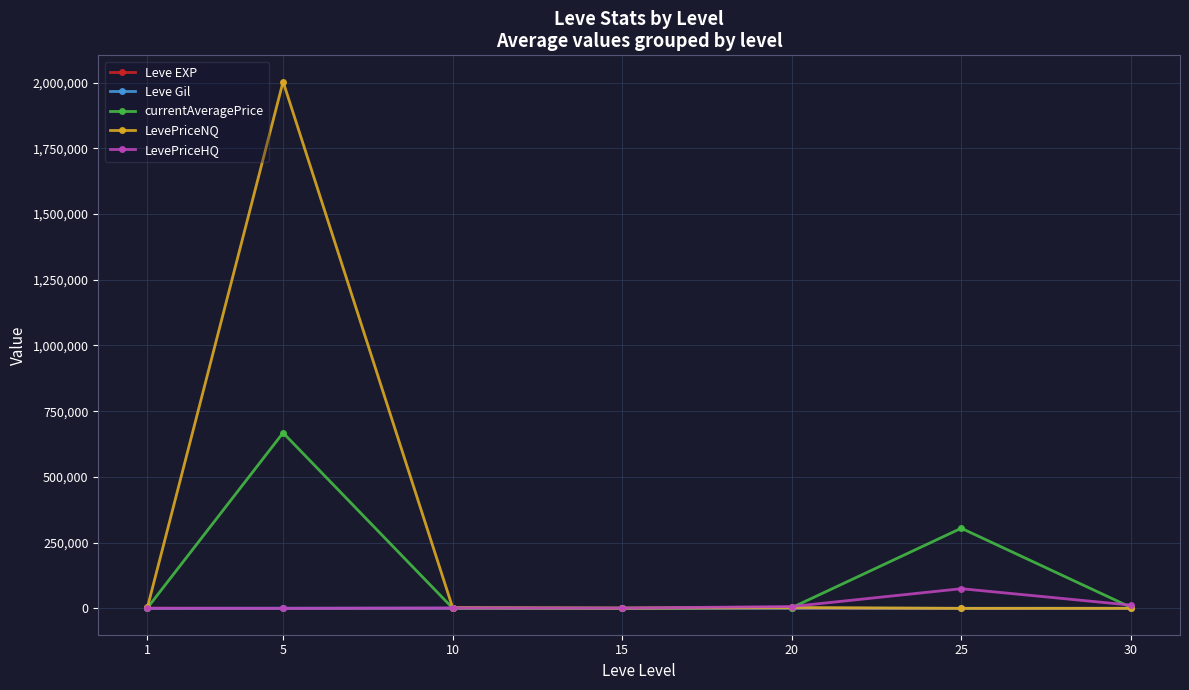

What is the average value of the currentAveragePrice series?

140442.5